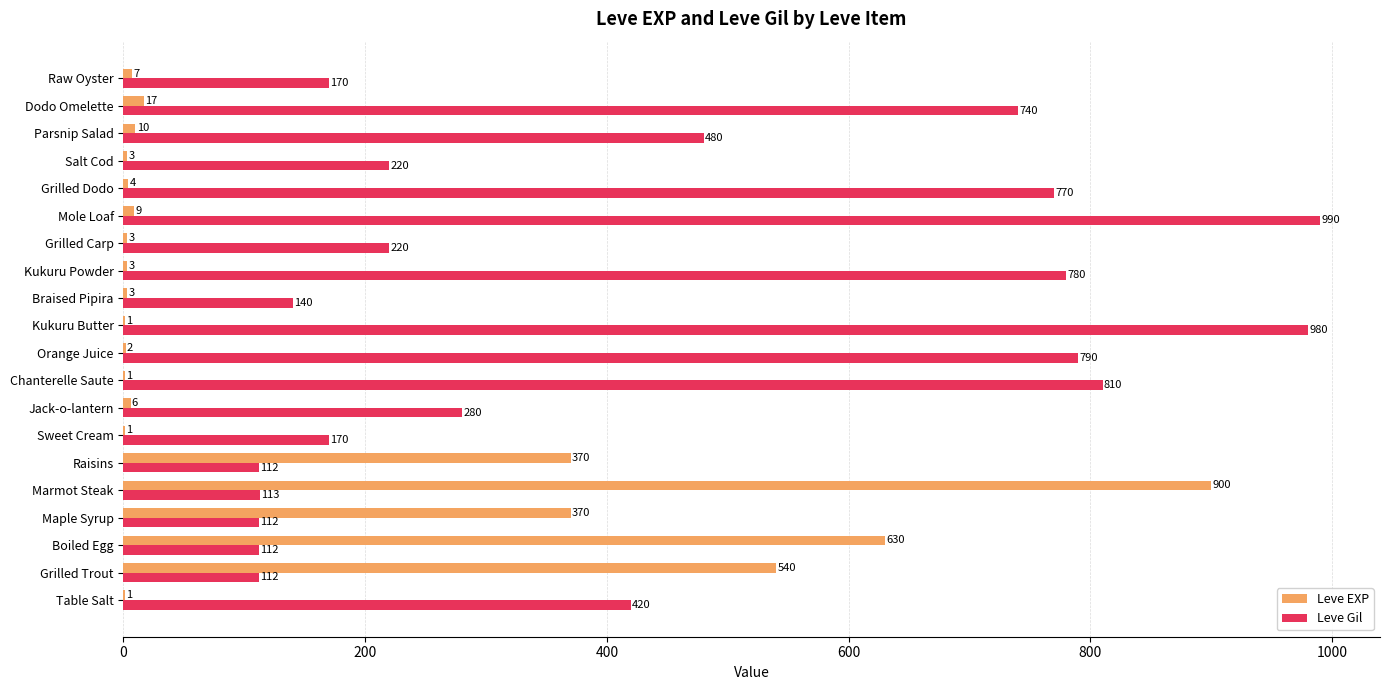

What are all the series names shown in the legend?

Leve EXP, Leve Gil